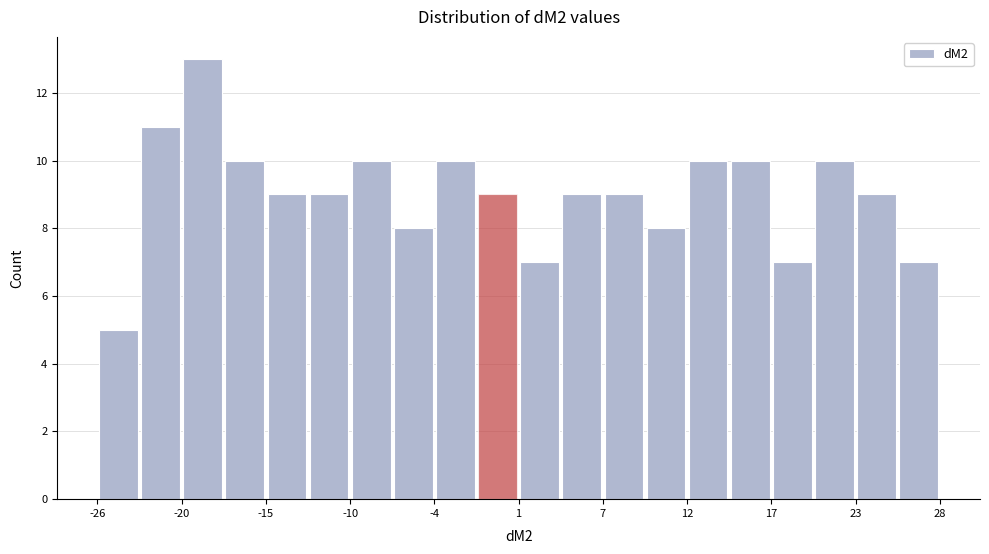

Read against the x-axis, roughly where is the centre of the tallest bar?

-19